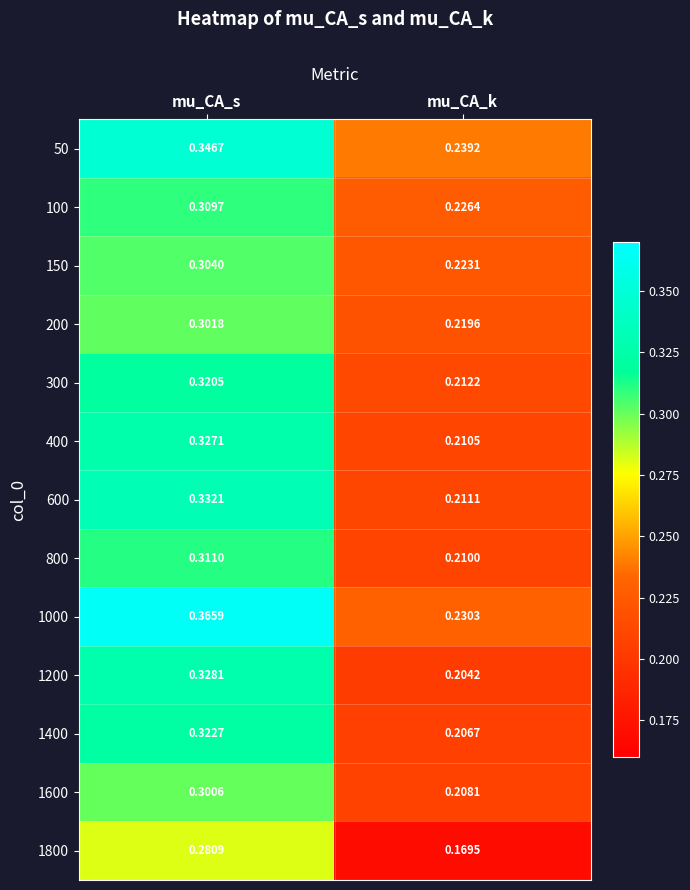

At which category is the sum across all series the highest?

mu_CA_s